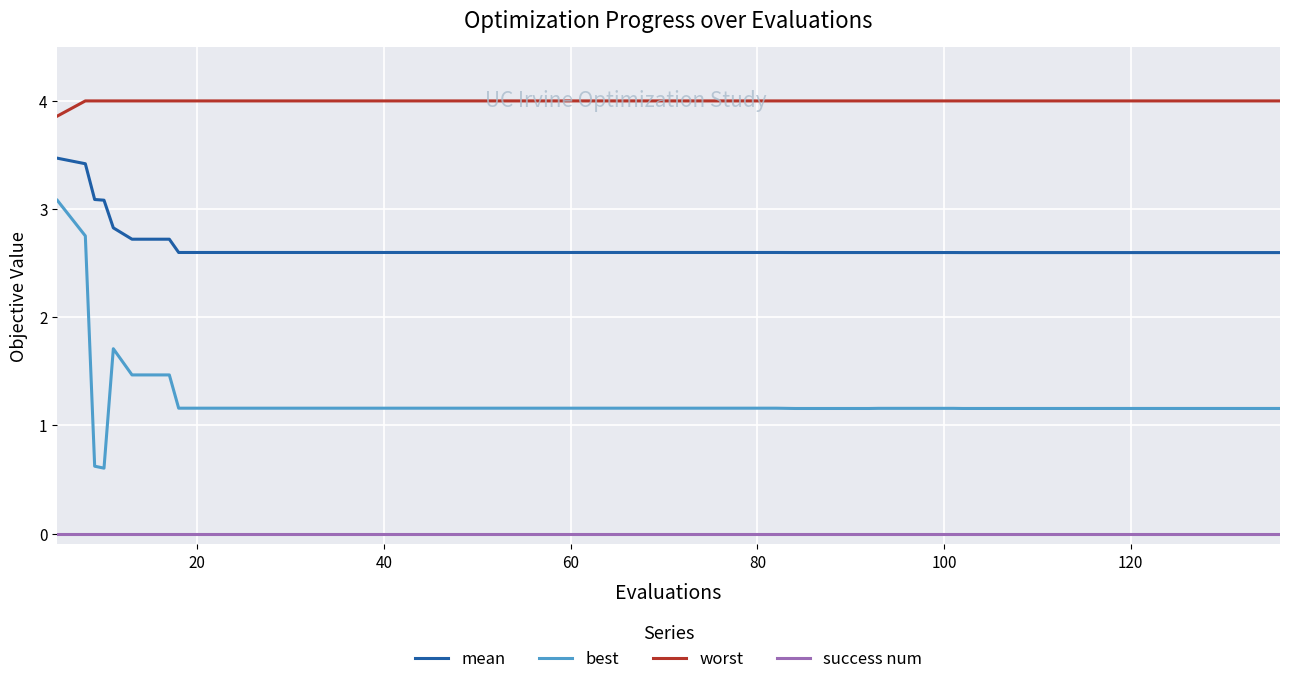

What is the difference between the maximum and minimum values in the best series?

2.5